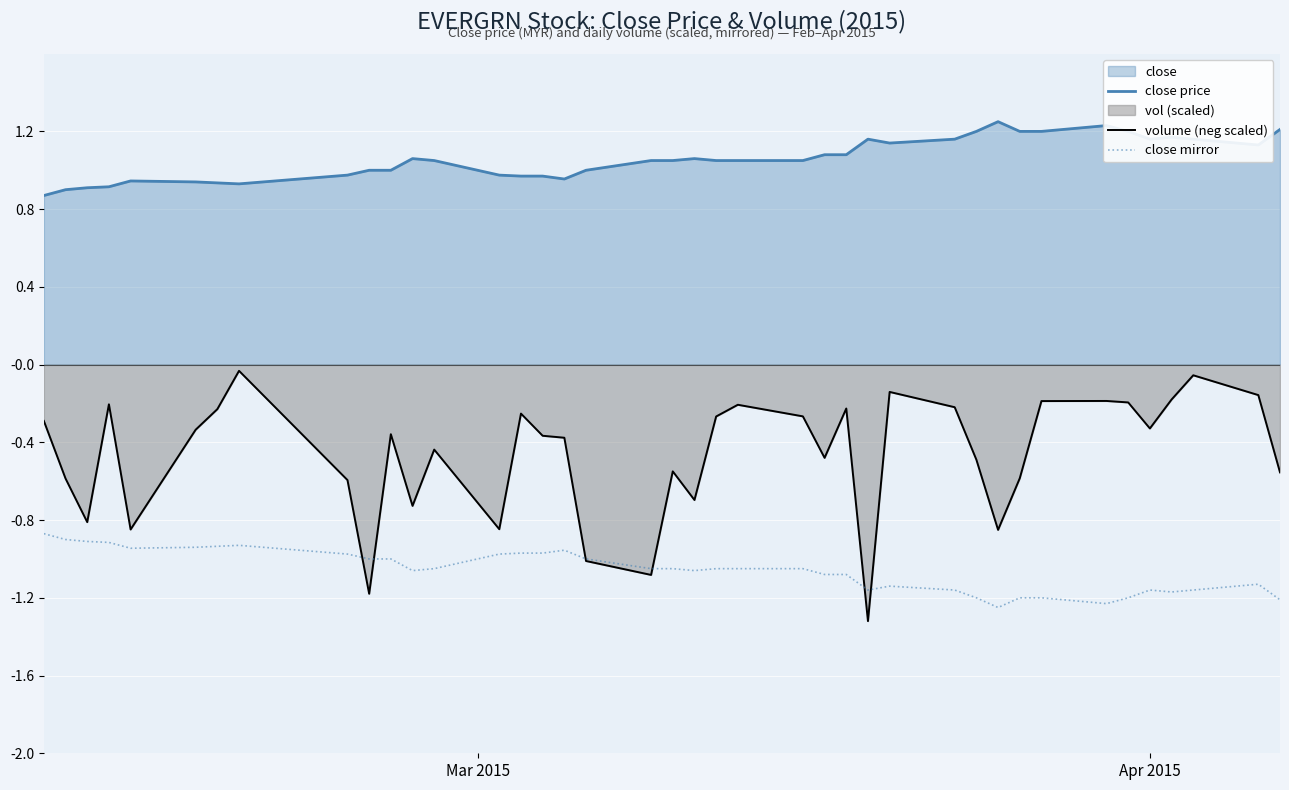

What is the difference between the second highest and second lowest values in the close mirror series?

0.3